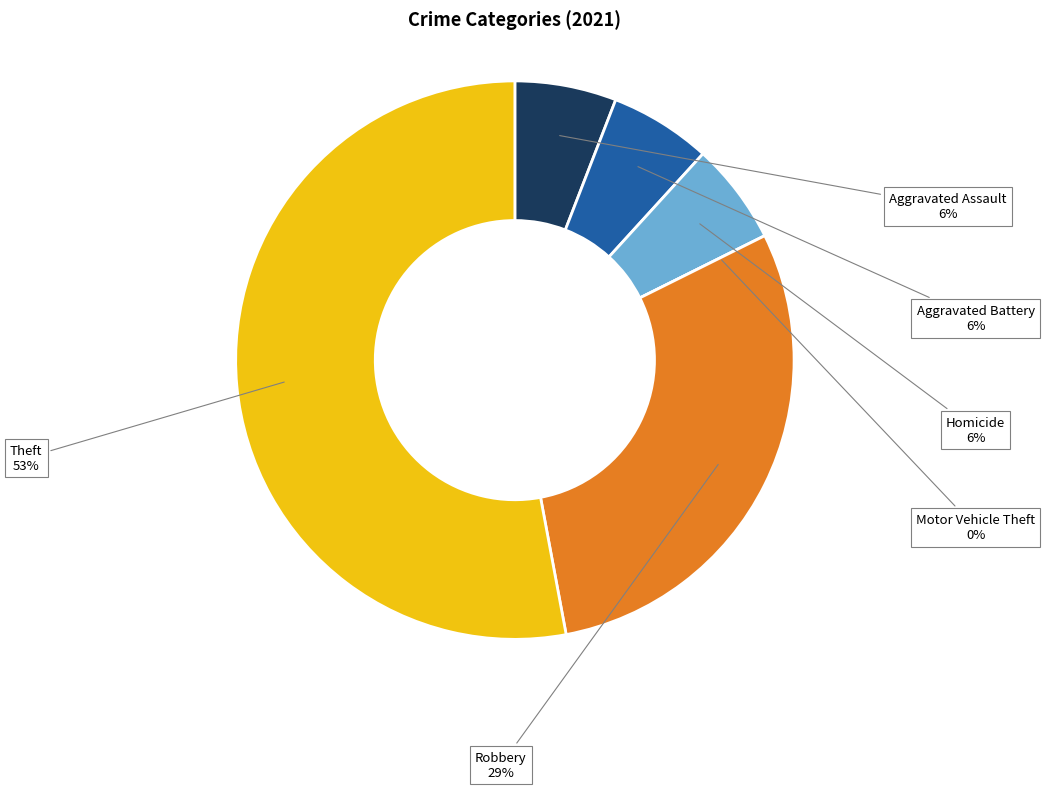

The Robbery slice represents 29% of the pie. True or false?

True